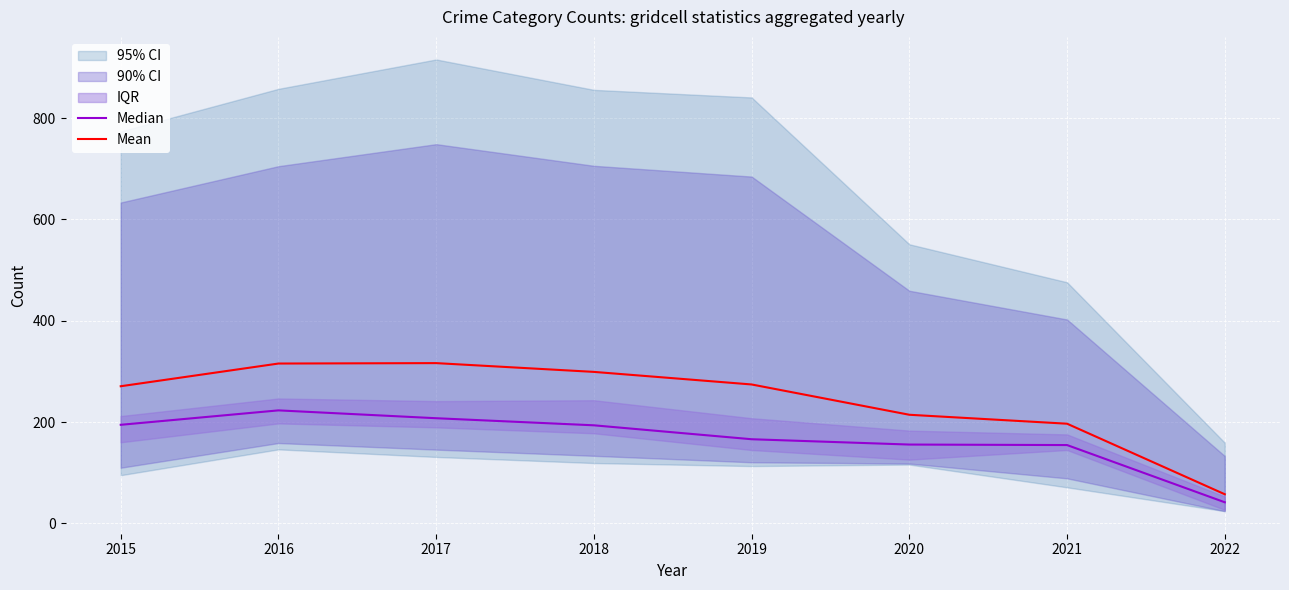

Rank the series at 2022 from lowest to highest value.

Median, Mean